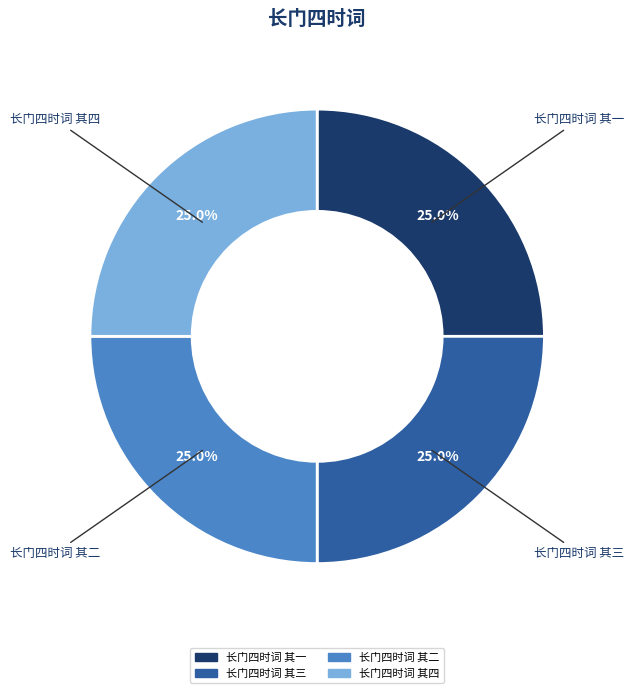

What portion of the pie excludes 长门四时词 其三?

75.0%